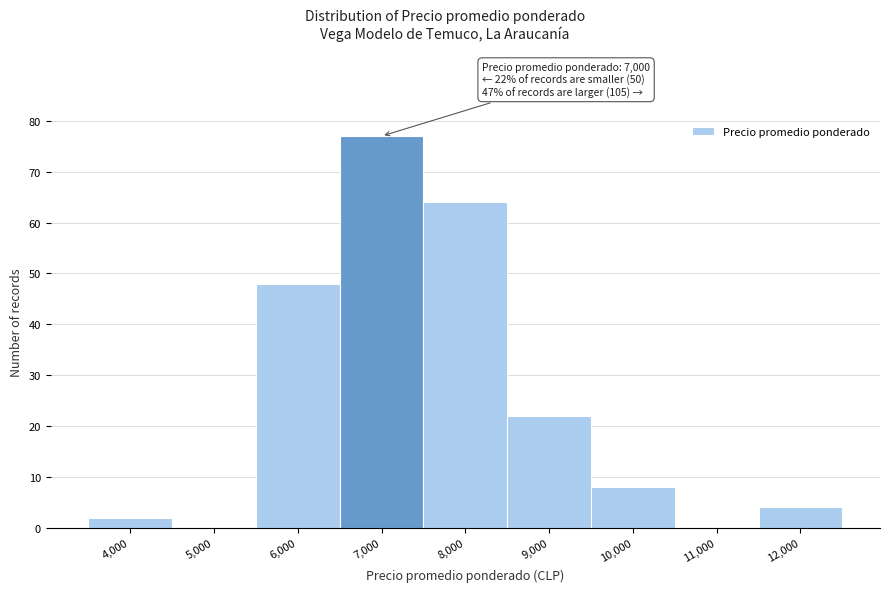

Reading left to right, transcribe all the data shown in this chart.

4,000=2	5,000=0	6,000=48	7,000=77	8,000=64	9,000=22	10,000=8	11,000=0	12,000=4